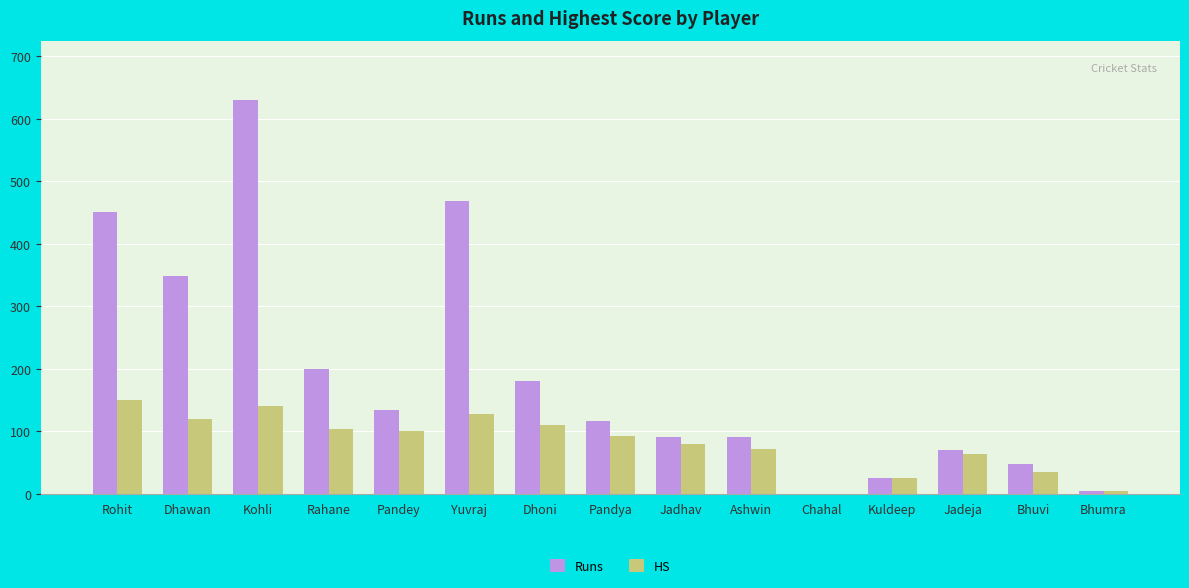

Where is Runs nearest to the value 315?

Dhawan